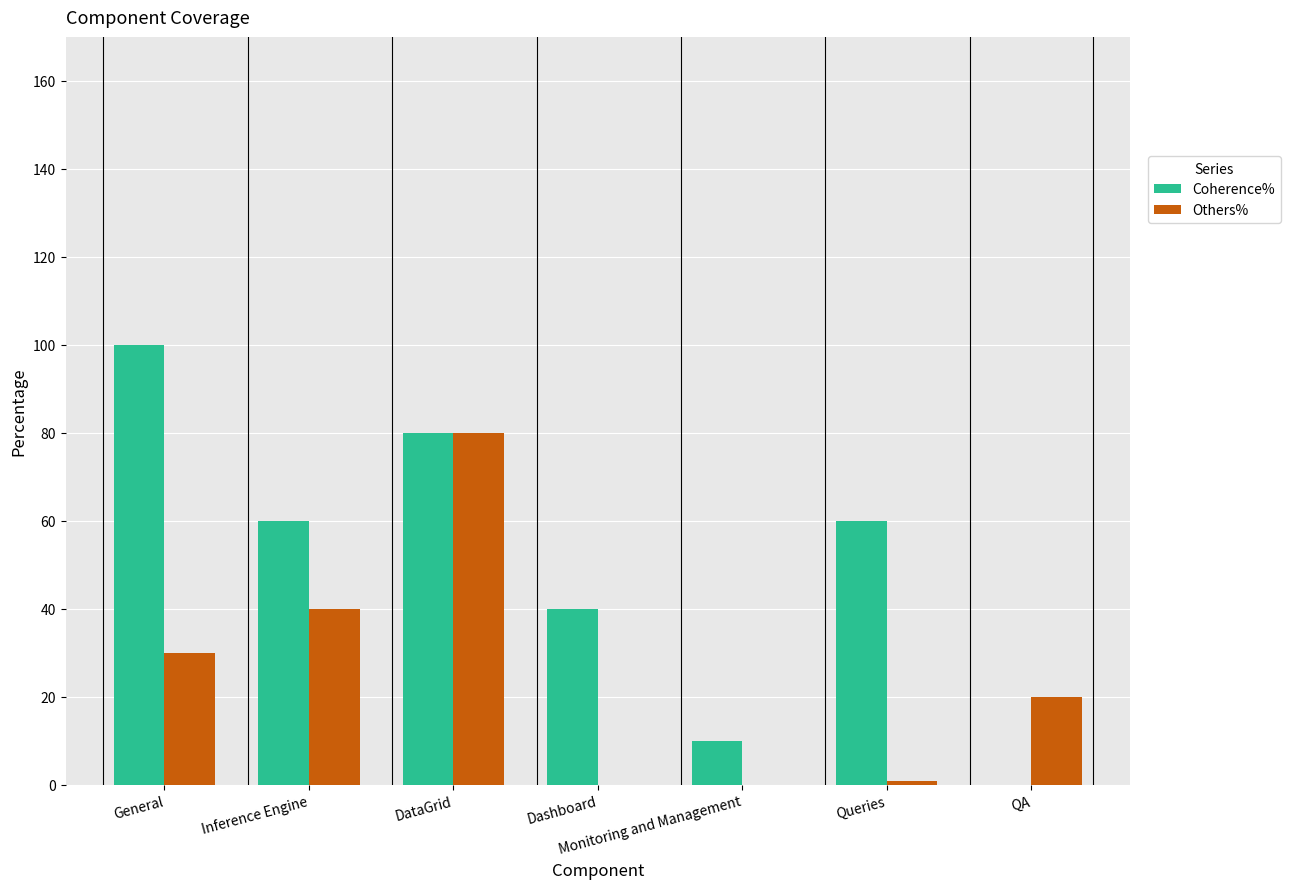

What is the sum of all Coherence% values?

350.0